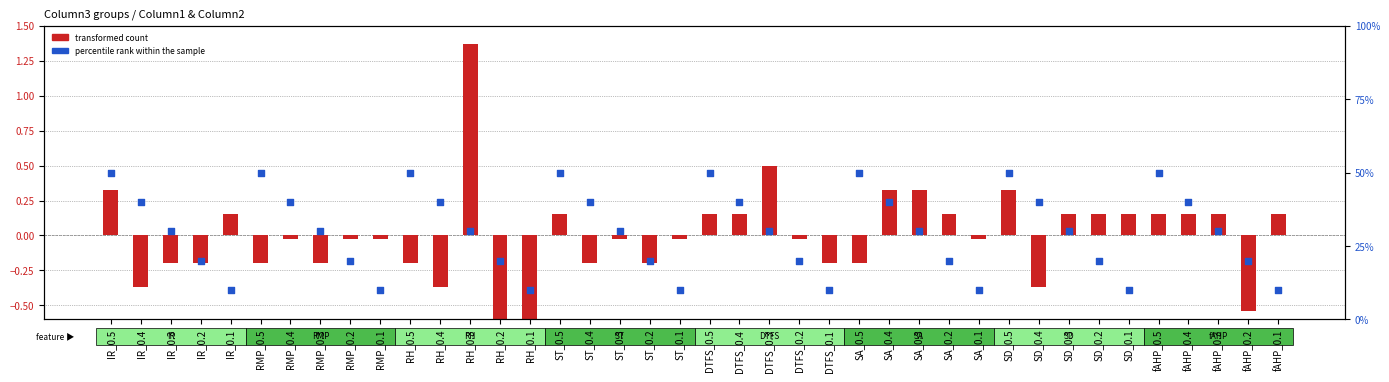

Which series contains the lowest Y value?

transformed count